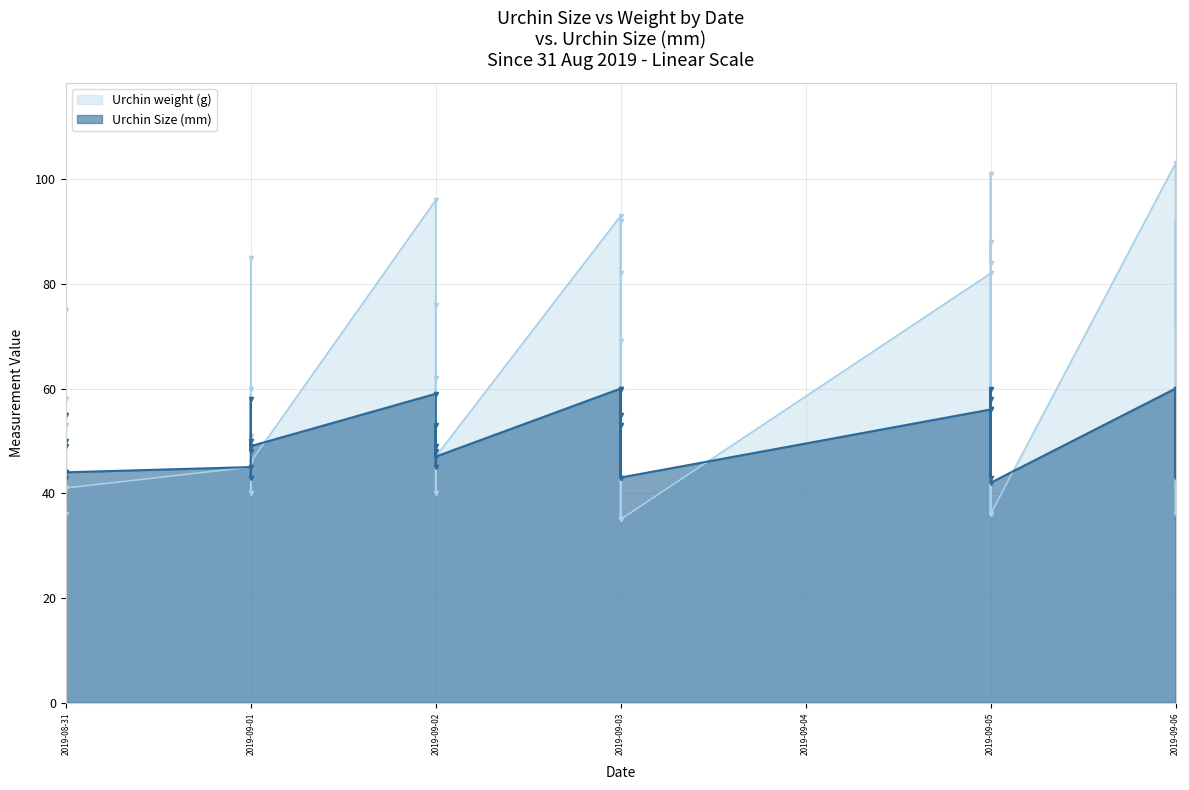

What is the sum of the Urchin Size (mm) values at 2019-09-01 and 2019-09-02?

94